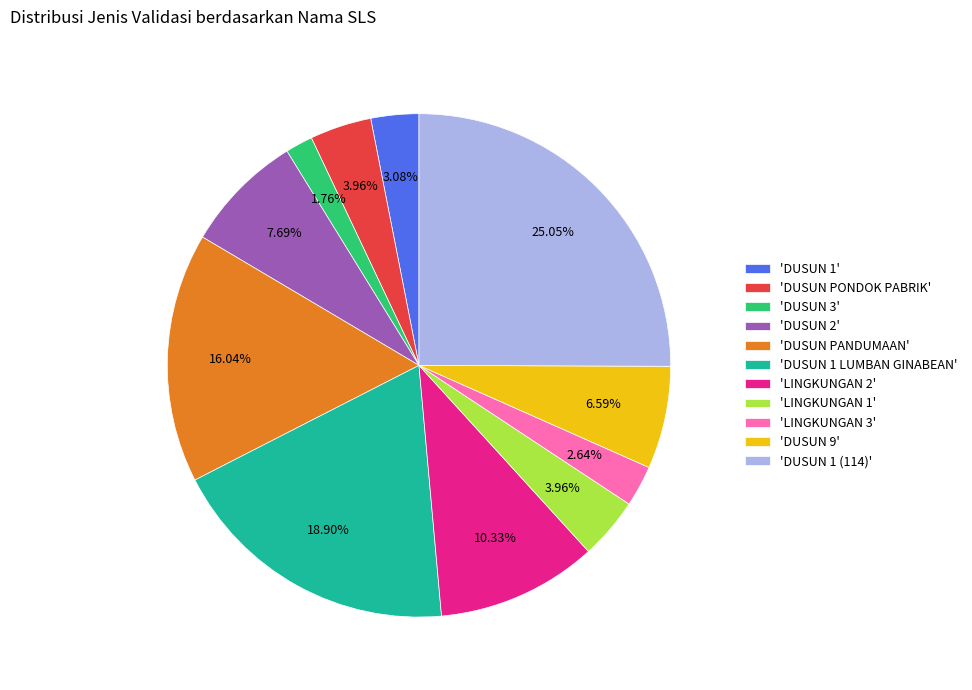

How many slices are in this pie chart?

11